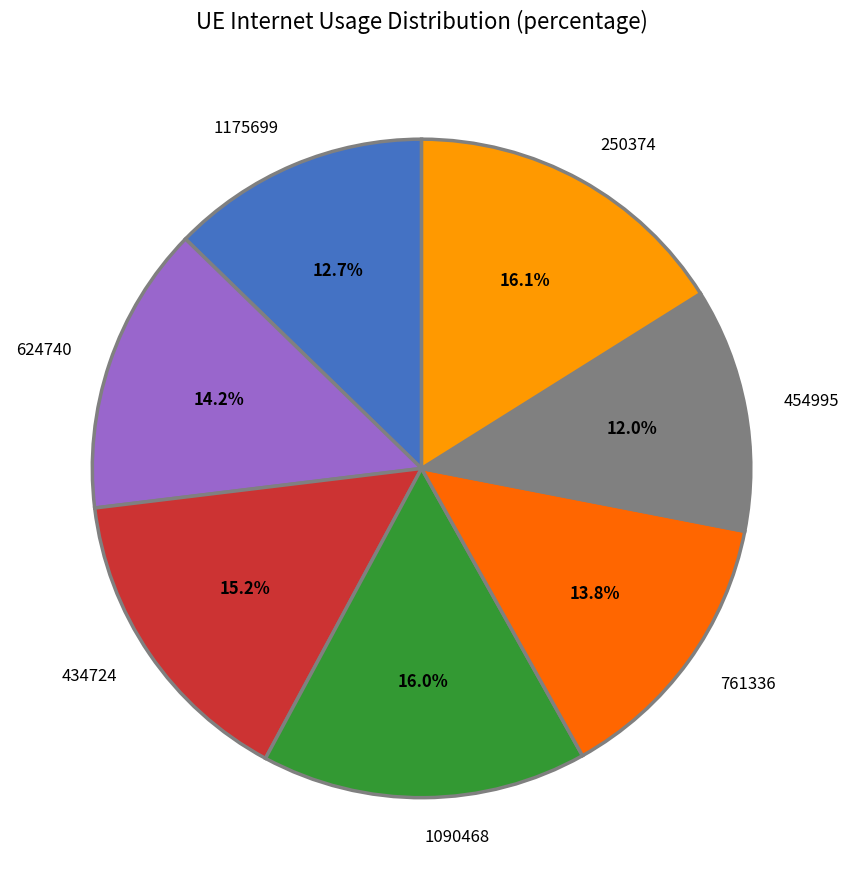

To the nearest percent, what is the difference between the 250374 and 761336 slice percentages?

2%